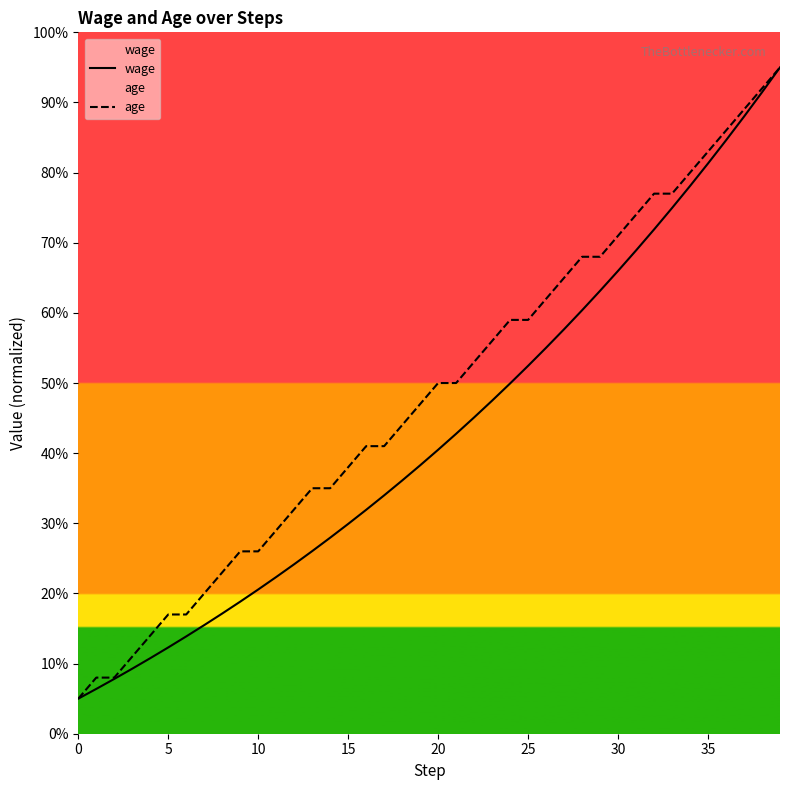

At which category is the sum across all series the highest?

39